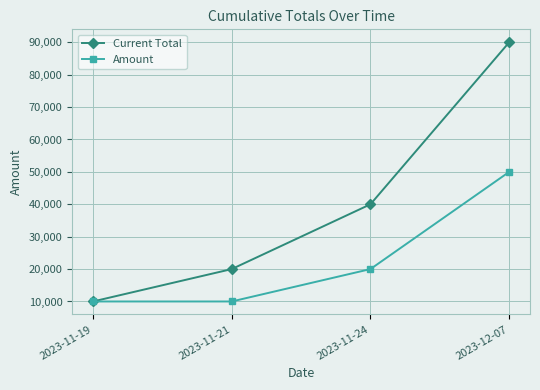

What is the label of the 3rd point from the left?

2023-11-24